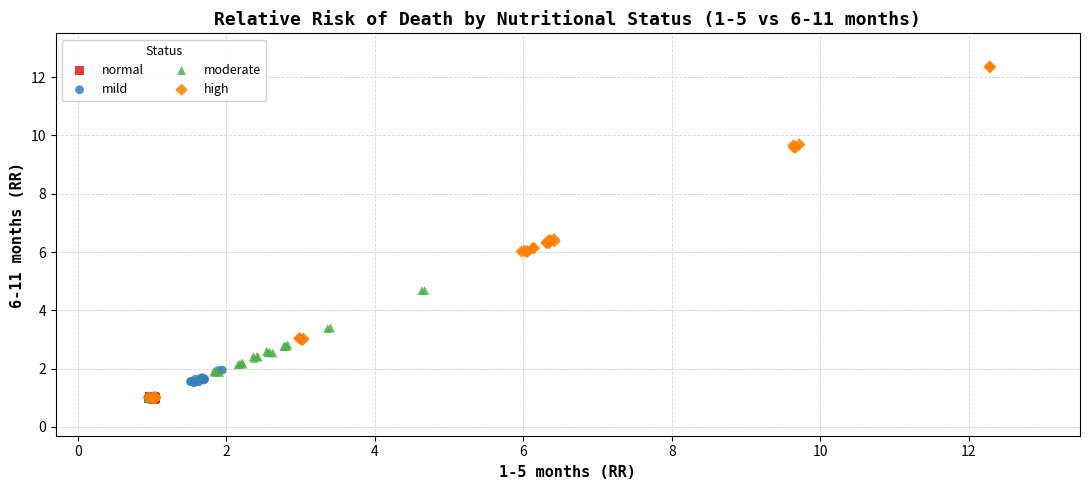

Which series reaches the maximum Y coordinate?

high